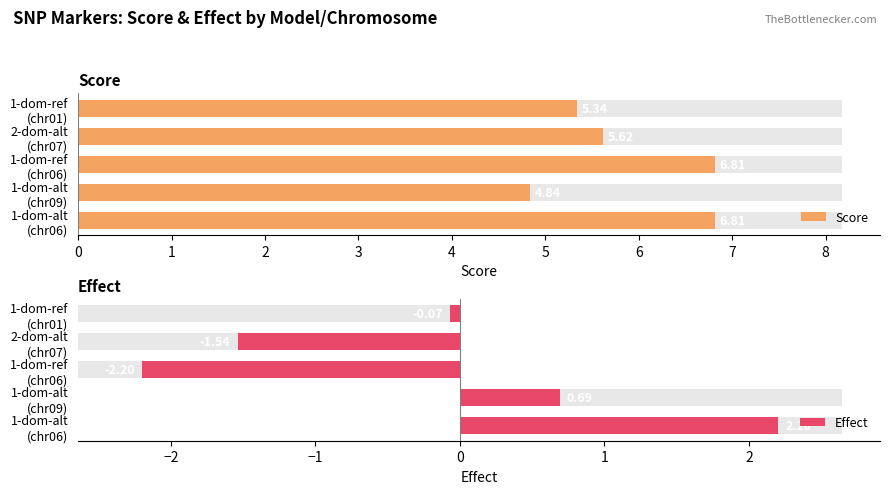

How many groups of bars are there?

5